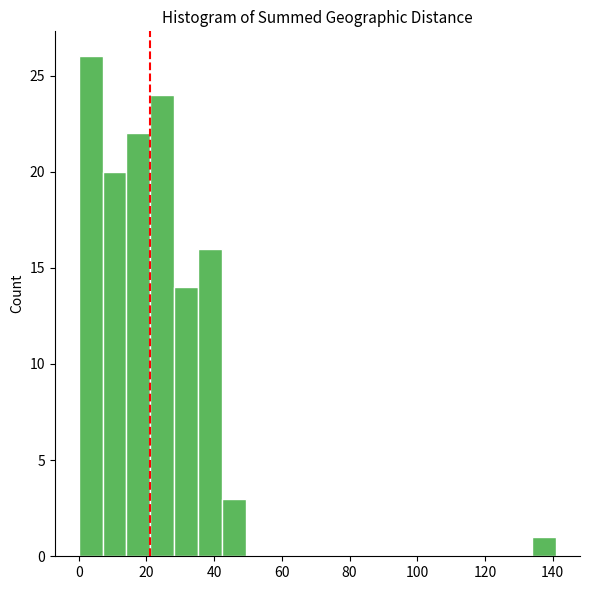

Read against the x-axis, roughly where is the centre of the tallest bar?

4